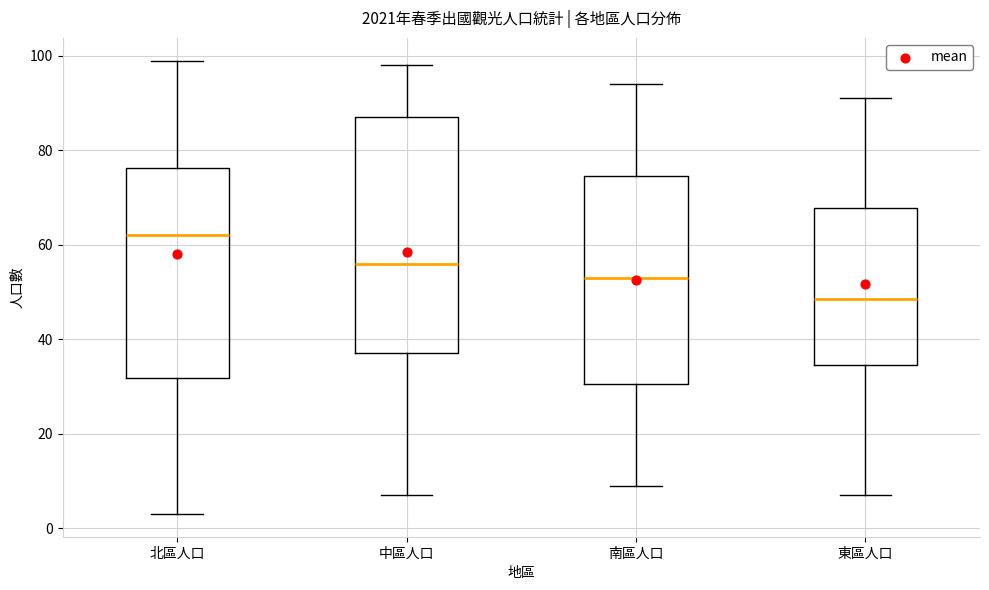

Comparing the boxes themselves (not the whiskers), which one is the tallest?

中區人口